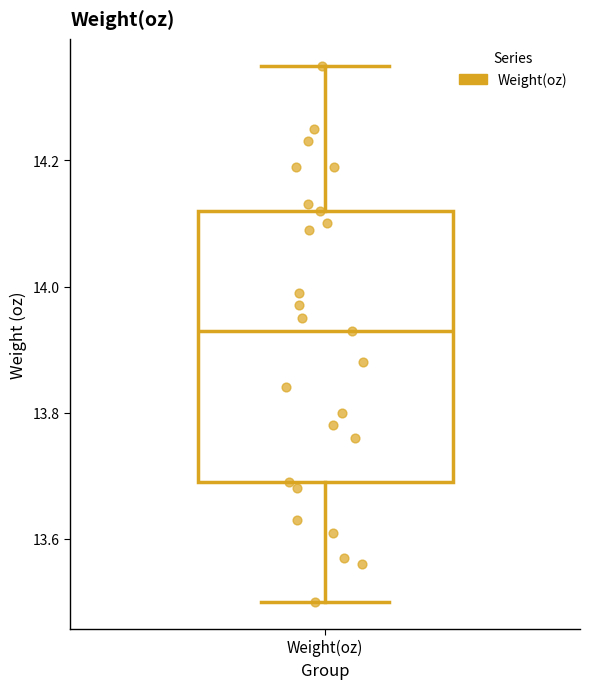

Read this box plot against the y-axis: the position of the median line, the range covered by the box, and the ends of both whiskers. The values are not printed on the chart, so give them approximately, as read against the axis.

median 13.94, box 13.70 to 14.12, whiskers 13.50 to 14.36